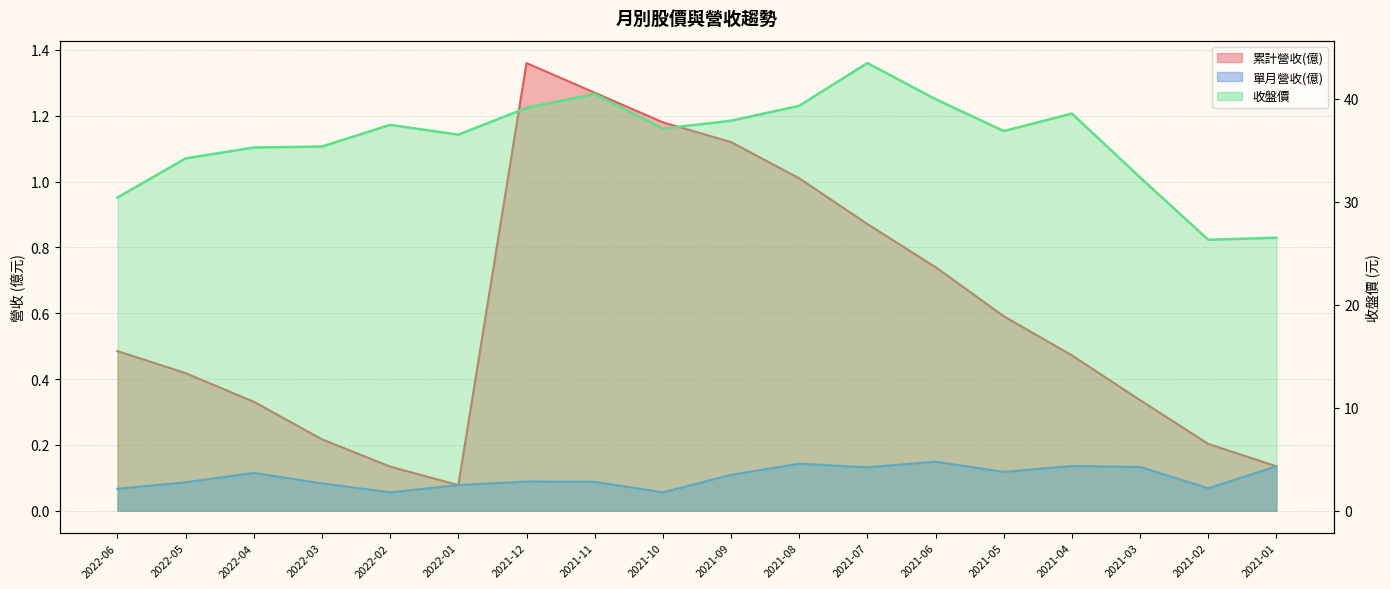

What is the label of the 15th point from the left?

2021-04